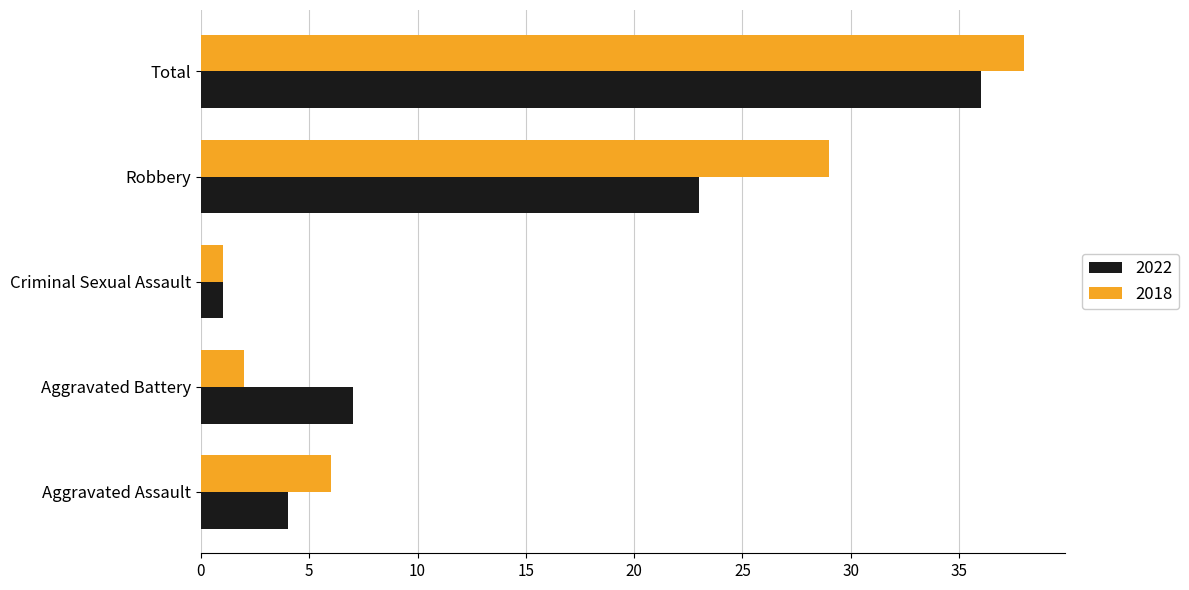

Which series has the widest spread of values?

2018